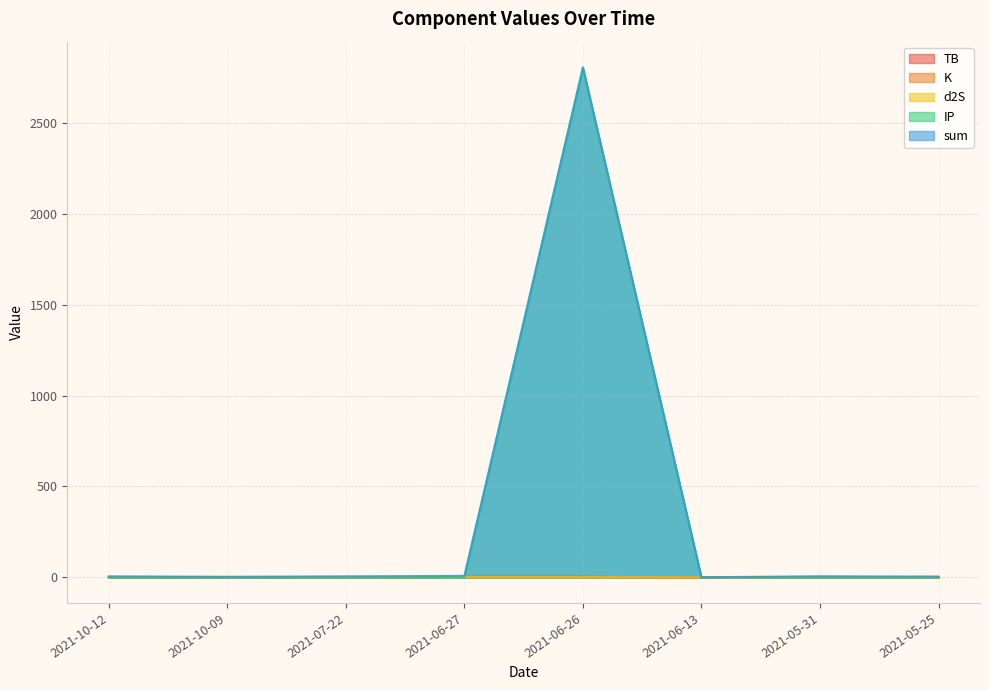

What is the difference between the highest and lowest values at 2021-05-25?

4.4